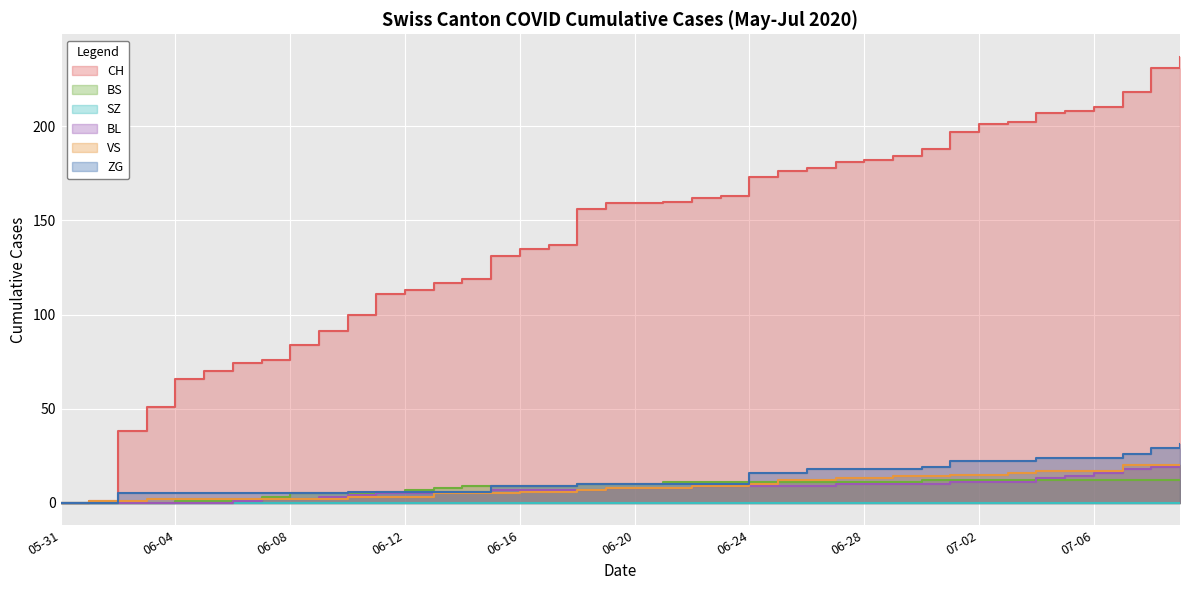

What is the difference between the second highest and second lowest values in the BS series?

12